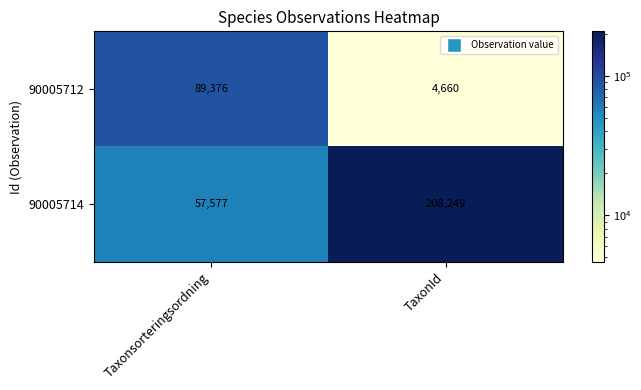

At TaxonId, list the series in order from largest to smallest.

90005714, 90005712